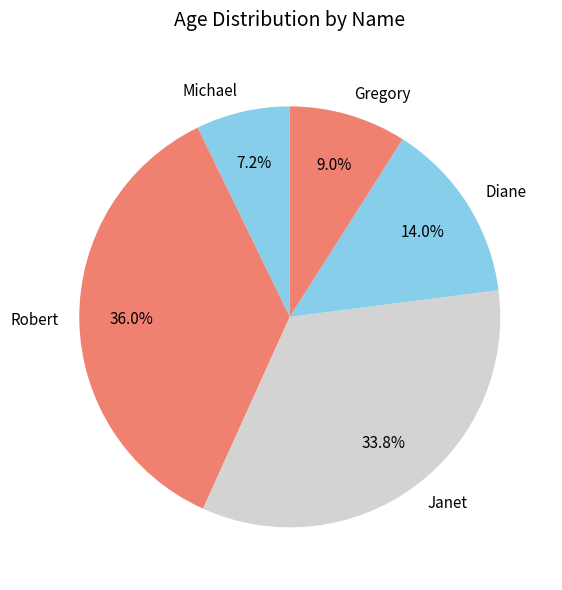

To the nearest percent, what percentage of the pie is Robert?

36%